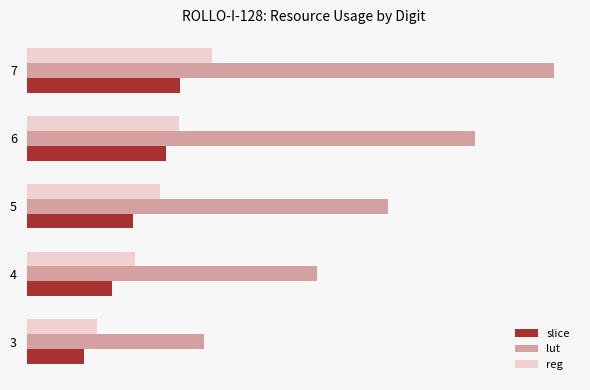

What is the value of the slice bar at the 2nd from the left?

3521